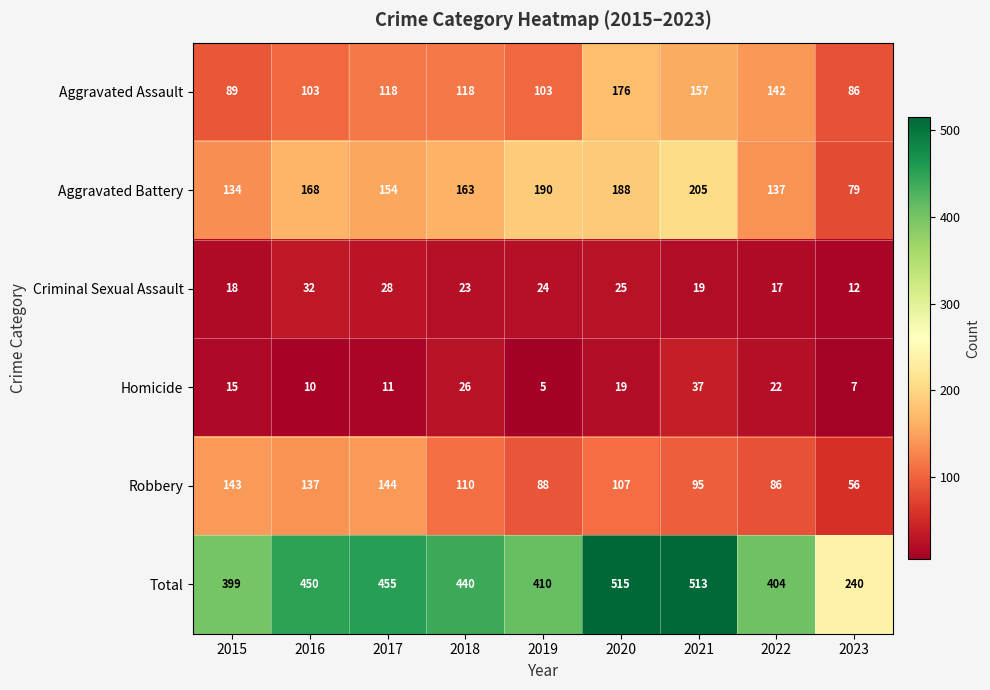

Rank the categories by Total value from highest to lowest.

2020, 2021, 2017, 2016, 2018, 2019, 2022, 2015, 2023